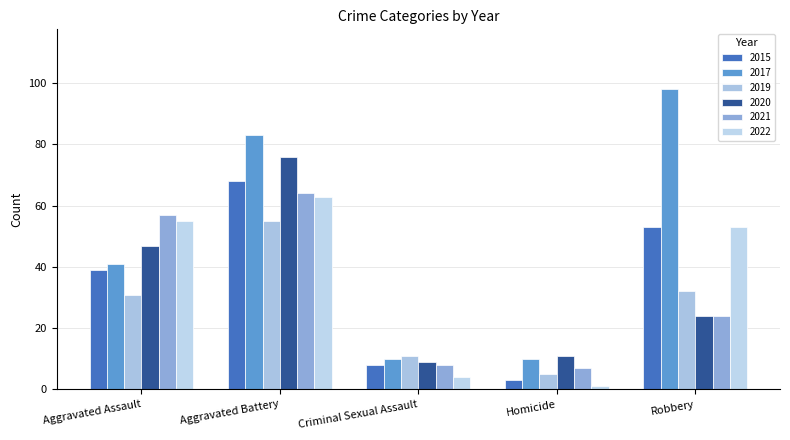

Is it true that 2021 equals 64 at Aggravated Battery?

True